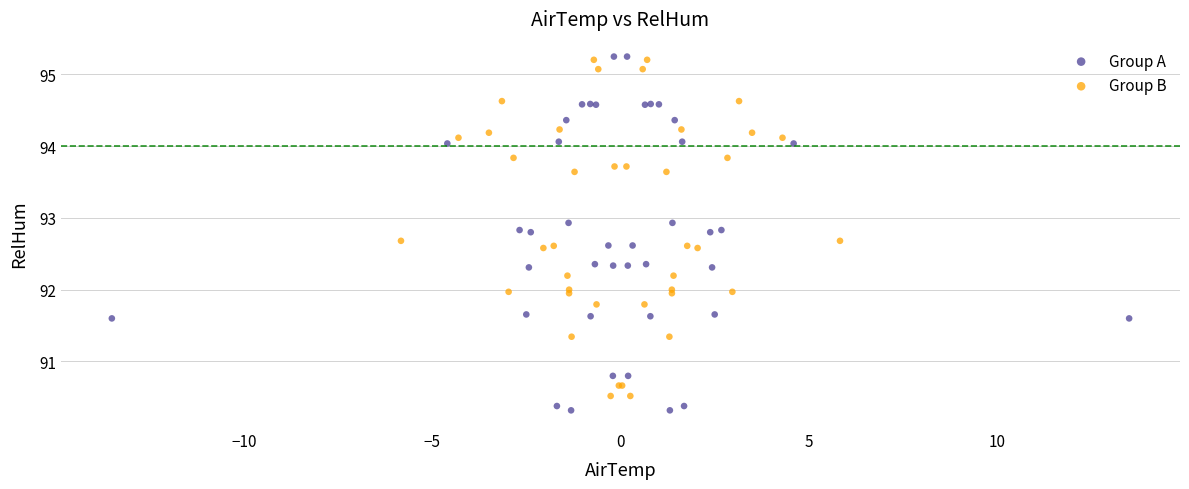

Which series has the widest spread of Y values?

Group A